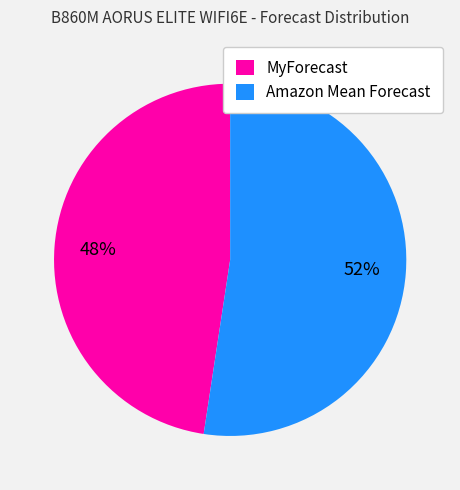

Which has a higher value, Amazon Mean Forecast or MyForecast?

Amazon Mean Forecast